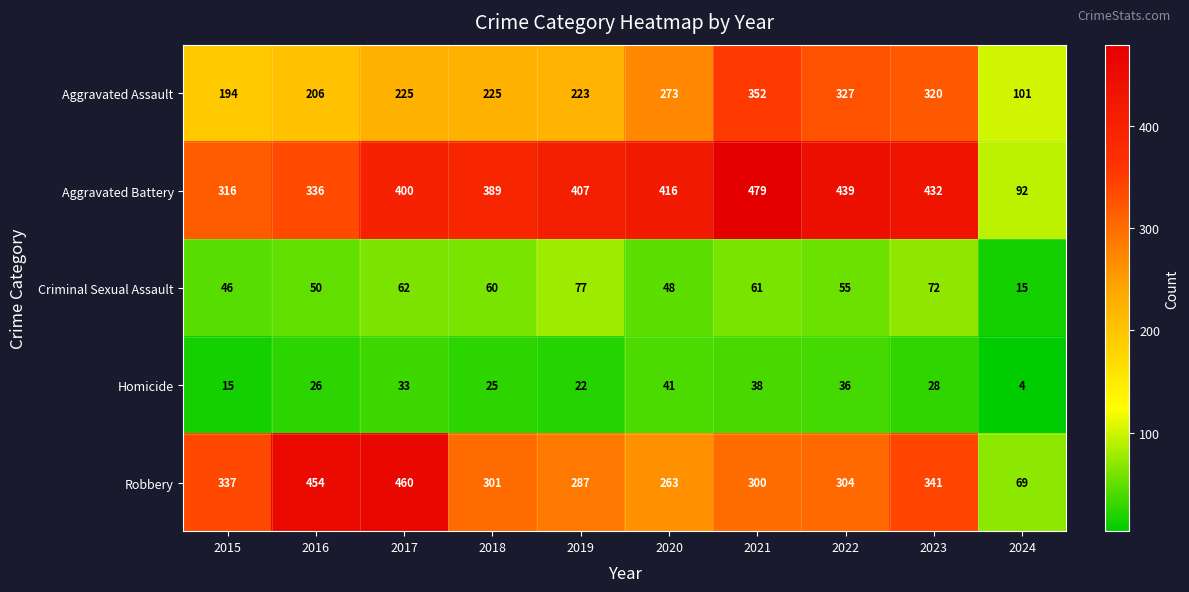

What is the average value of the Aggravated Battery series?

371